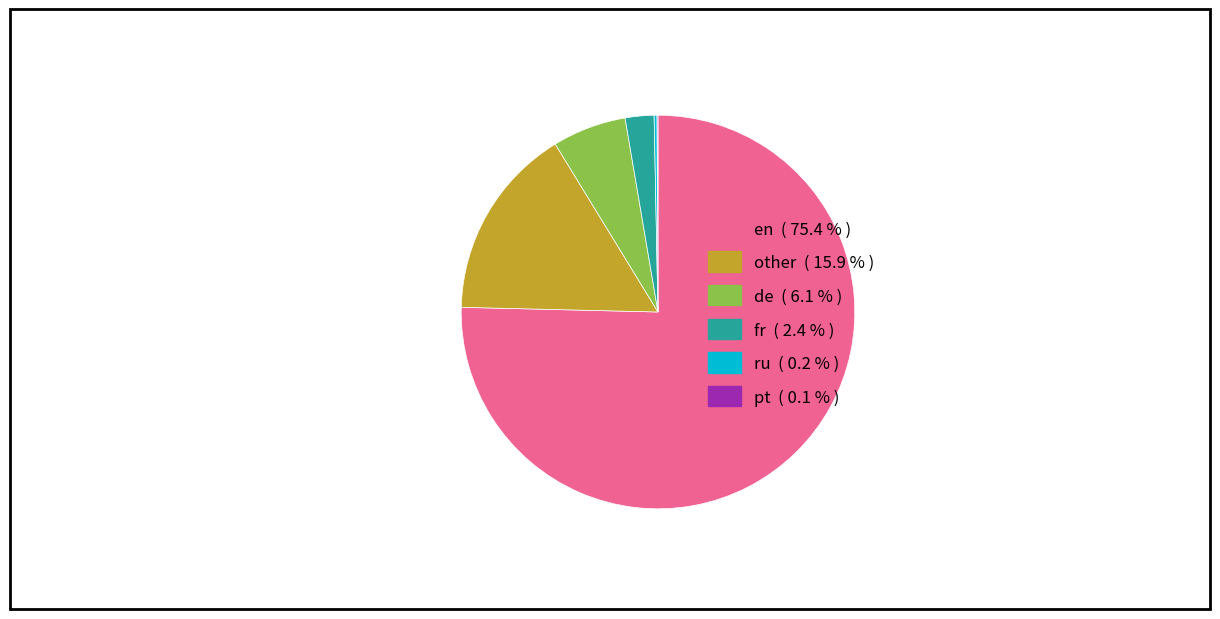

Does de account for over 50% of the chart?

No